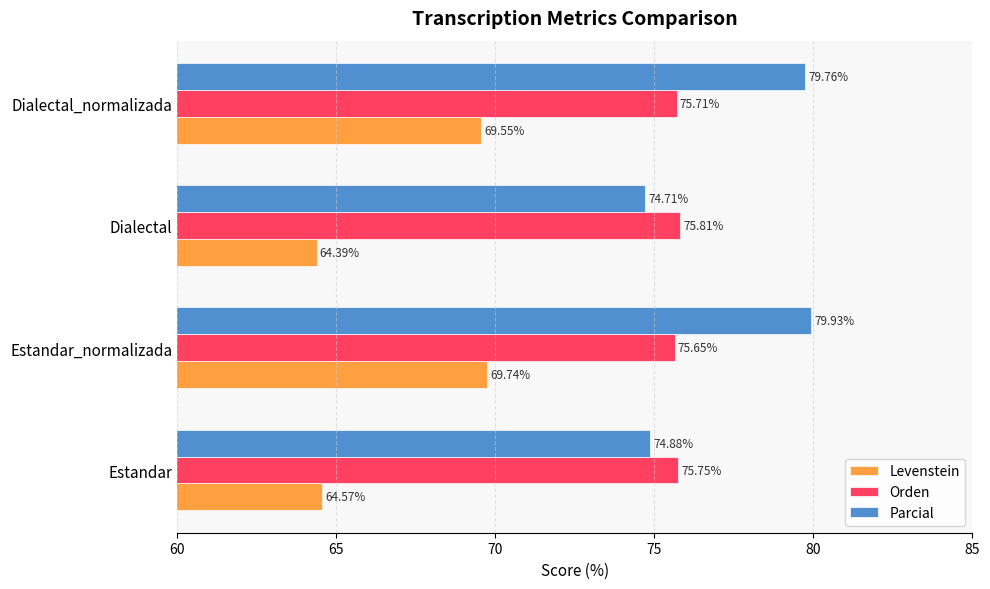

List the labels in order of Parcial value, largest first.

Estandar_normalizada, Dialectal_normalizada, Estandar, Dialectal